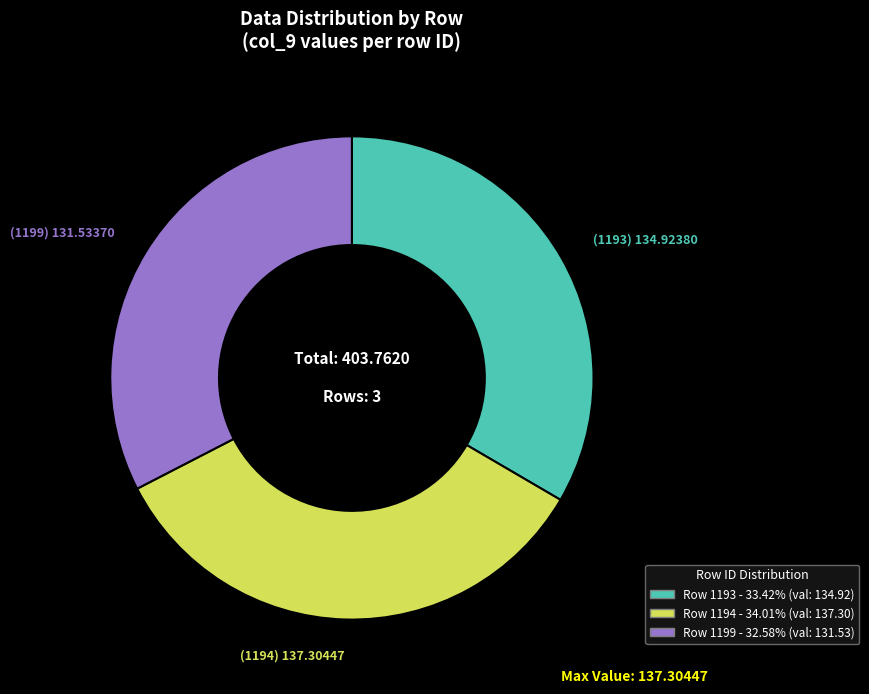

Is there a majority slice in this chart?

No